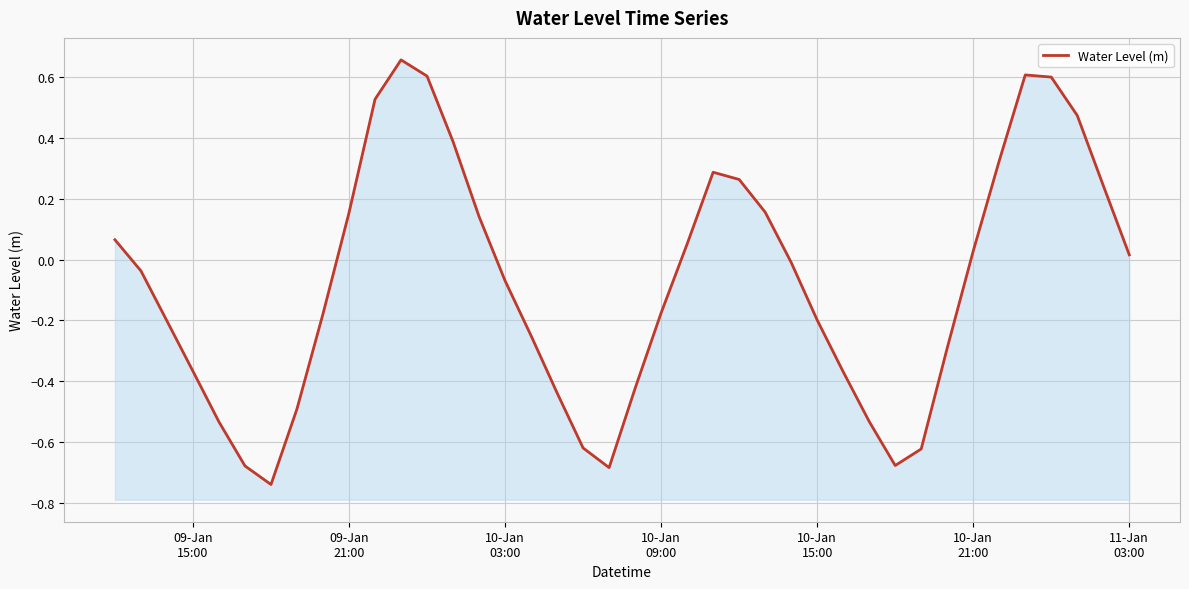

Between 21 and 10-Jan
03:00, which is larger?

21